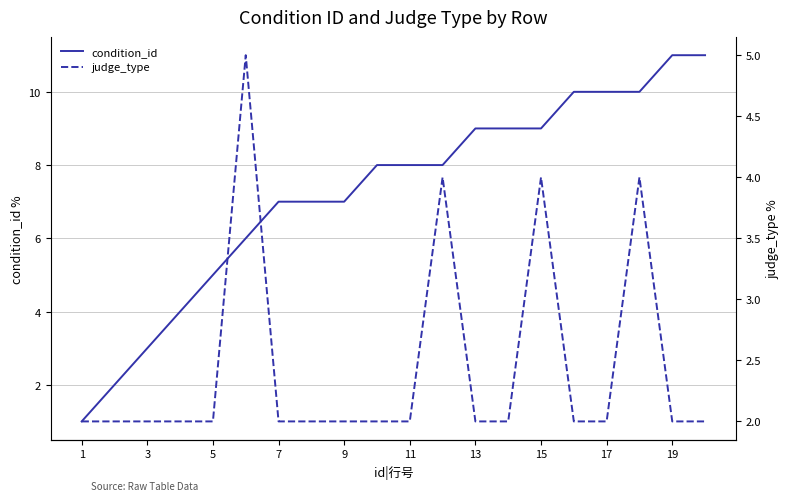

True or false: condition_id has more than 2 interior local peaks.

False